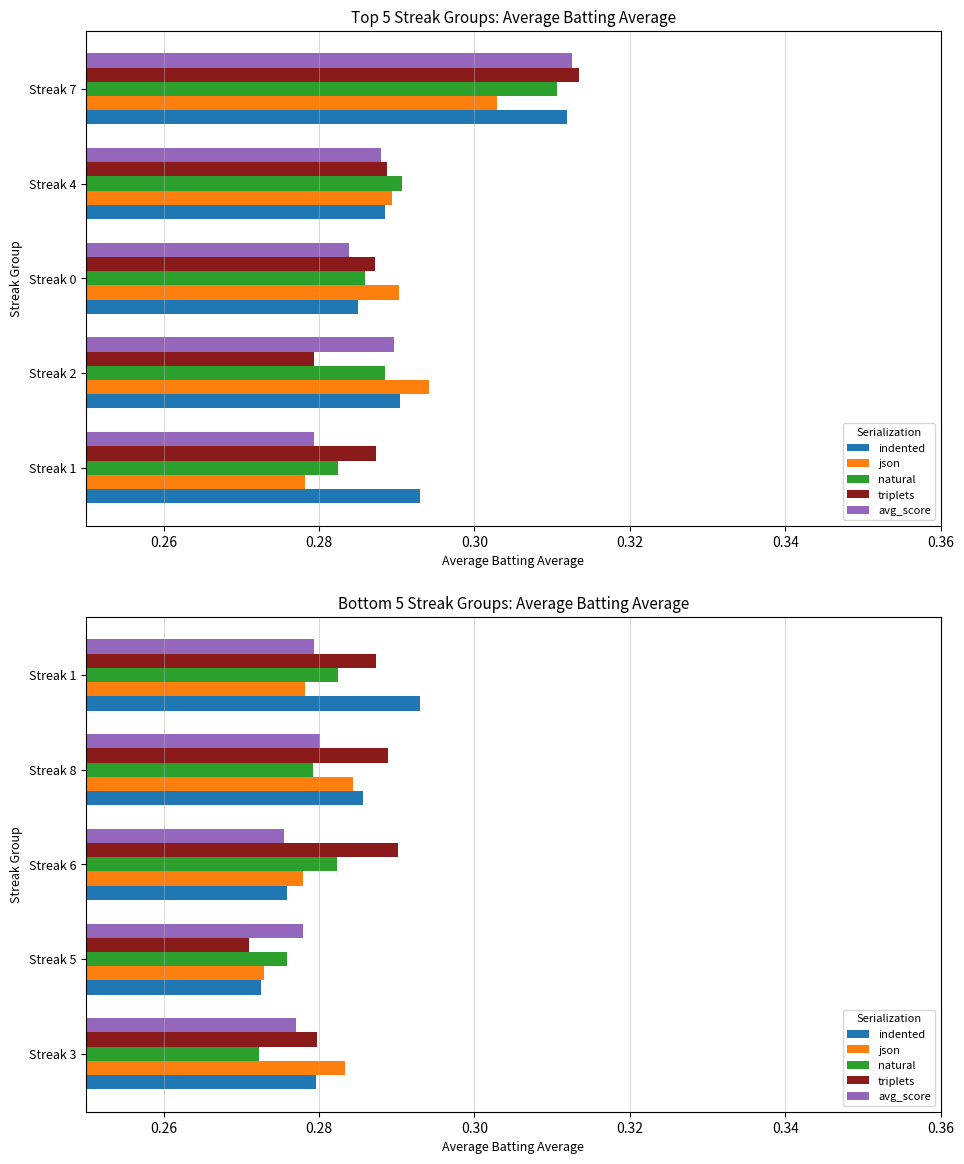

Reading right to left, transcribe all the data shown in this chart.

indented: 0.3	0.3	0.3	0.3	0.3
json: 0.3	0.3	0.3	0.3	0.3
natural: 0.3	0.3	0.3	0.3	0.3
triplets: 0.3	0.3	0.3	0.3	0.3
avg_score: 0.3	0.3	0.3	0.3	0.3